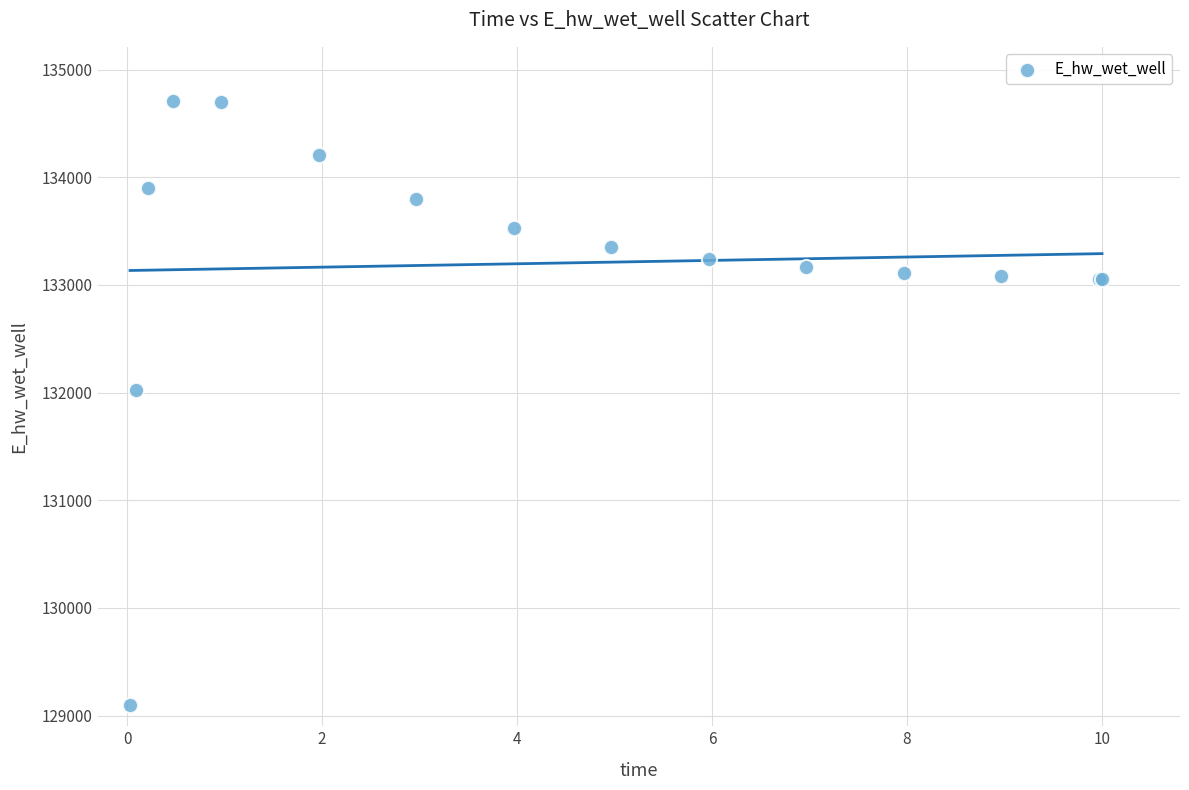

What Y value in the scatter plot is closest to 131906?

132028.1